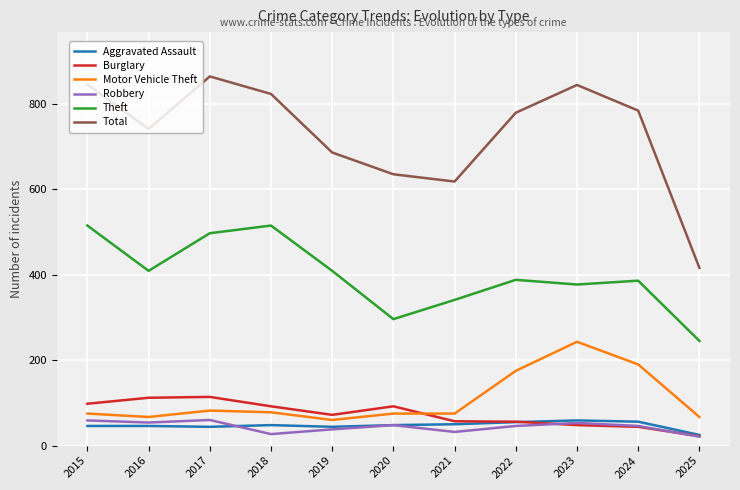

What is the smallest value displayed?

21